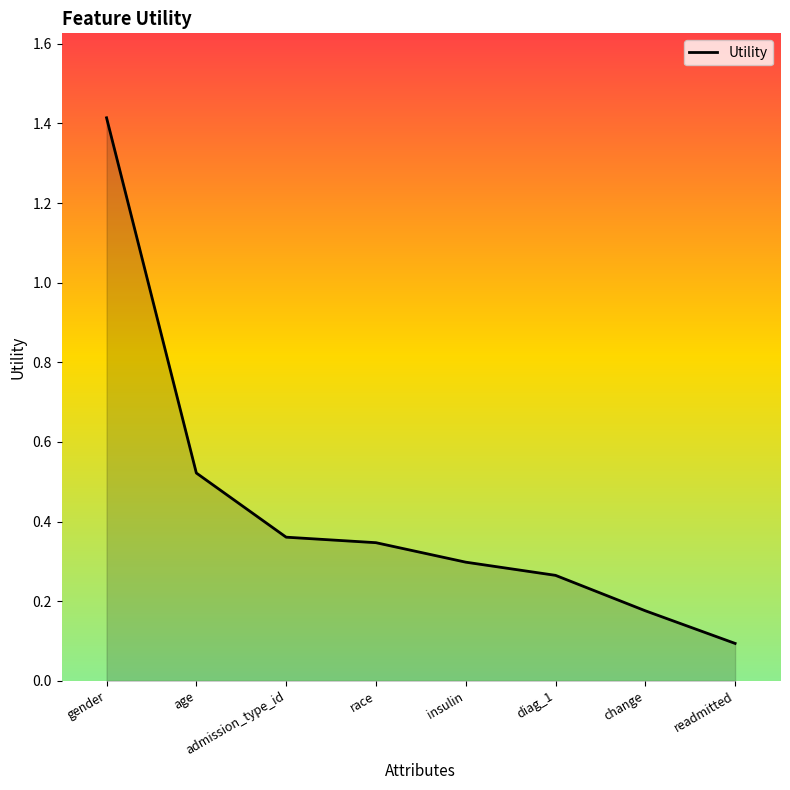

What is the smallest value displayed?

0.1